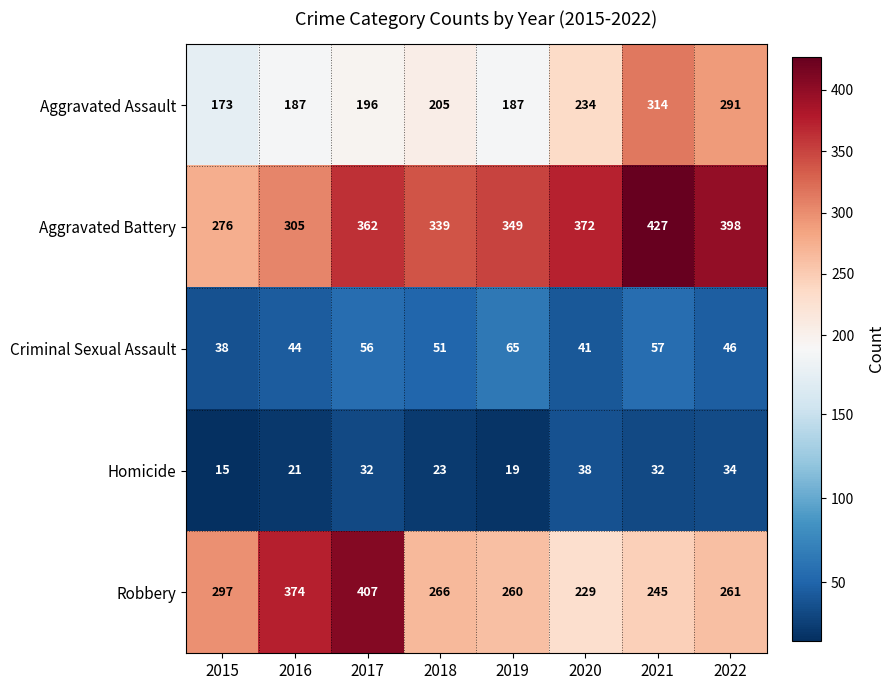

What is the spread (max minus min) of values at 2015?

282